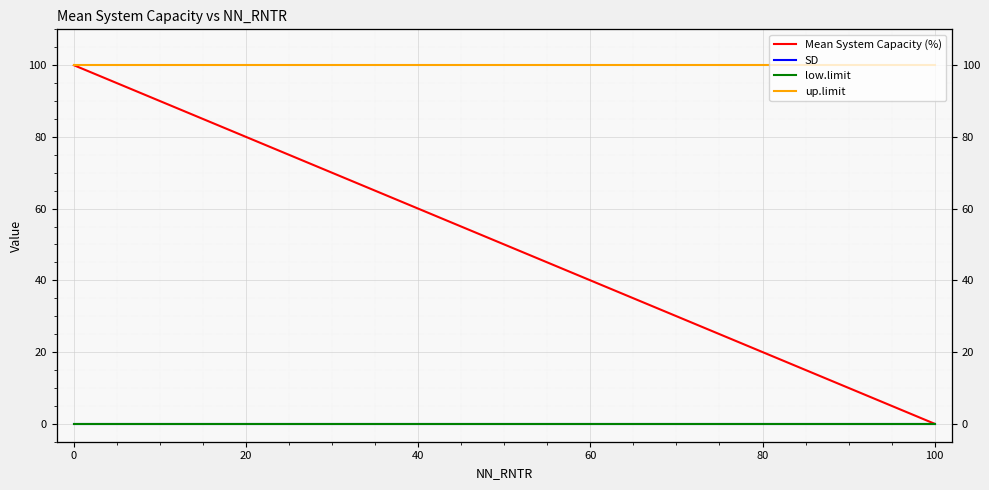

What is the value of the Mean System Capacity (%) point at the 5th from the left?

20